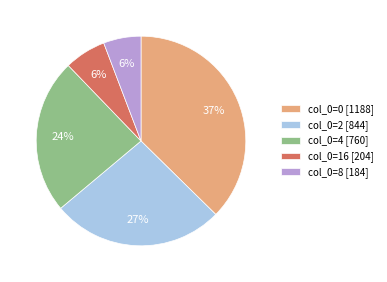

To the nearest percent, what is the average slice percentage?

20%